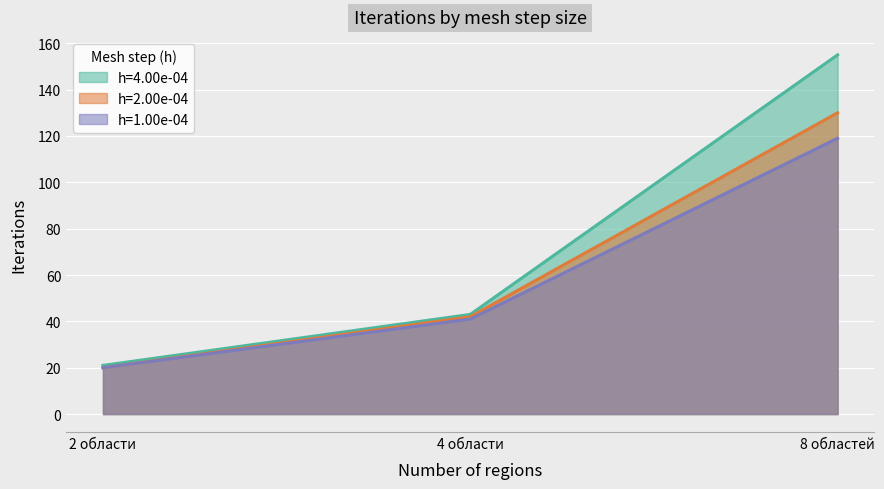

Reading left to right, extract all data points from this chart.

h=4.00e-04: 2 области=21	4 области=43	8 областей=155
h=2.00e-04: 2 области=20	4 области=42	8 областей=130
h=1.00e-04: 2 области=20	4 области=41	8 областей=119